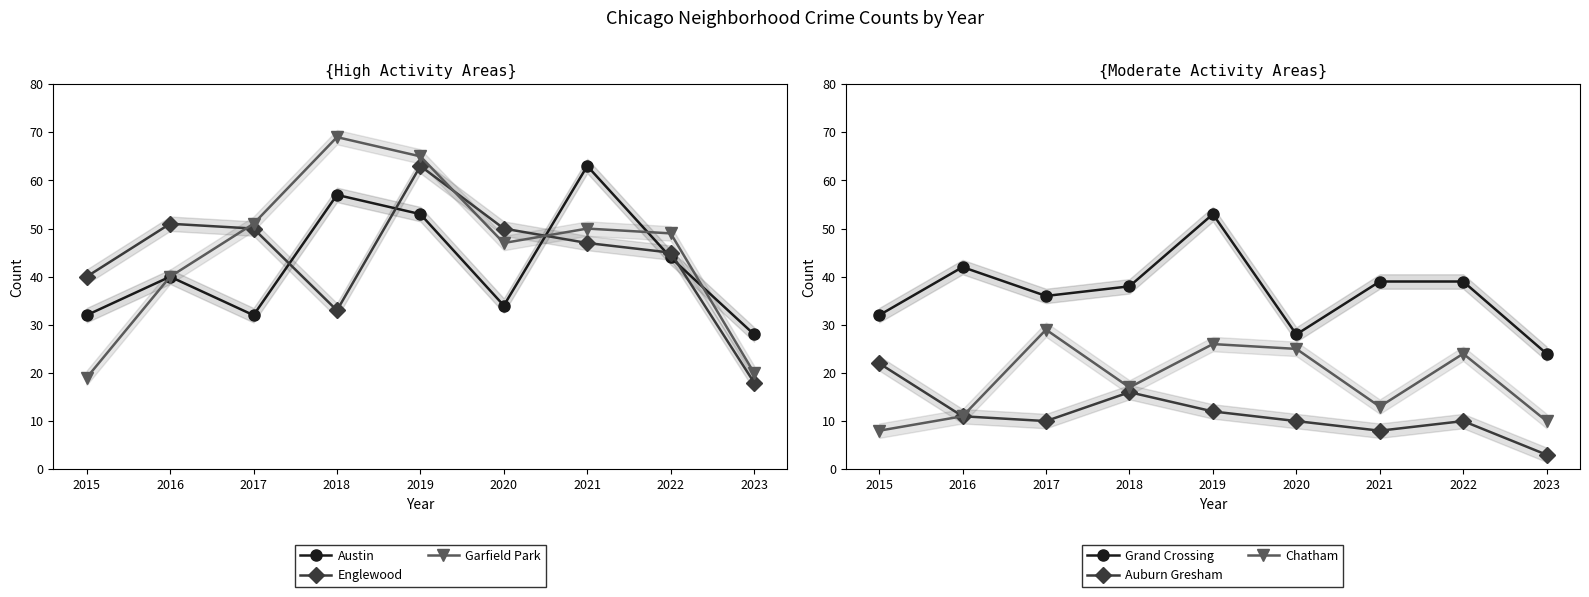

How many lines are shown in the chart?

6